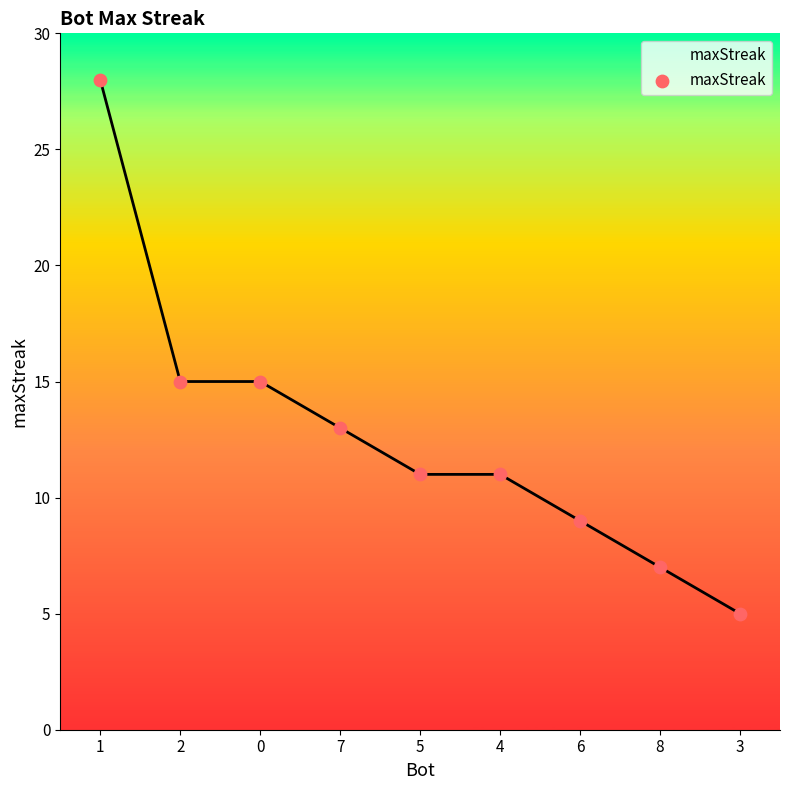

What is the ratio of the value at 8 to the value at 7?

0.5